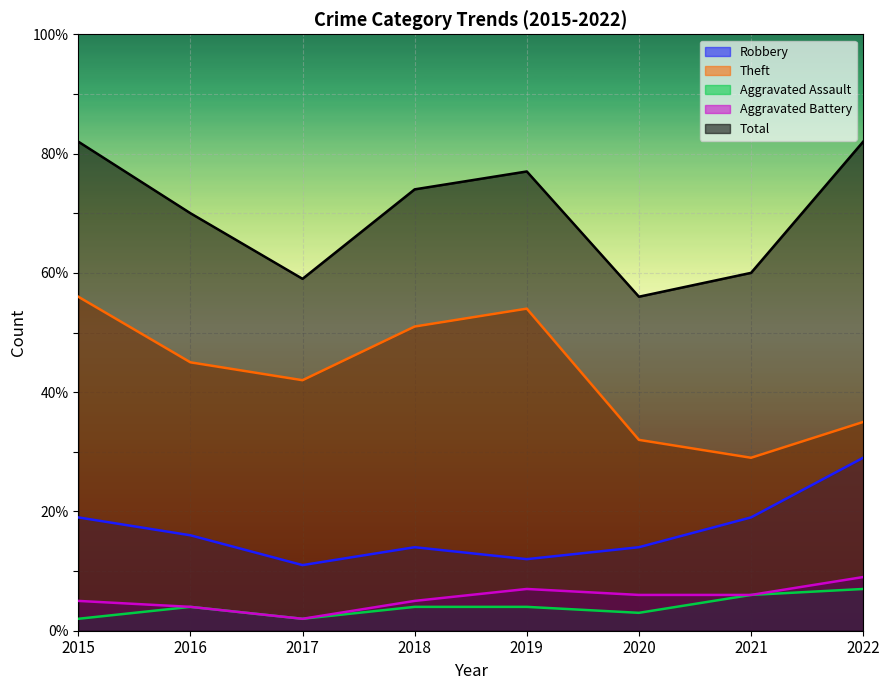

What is the maximum value for Total?

82